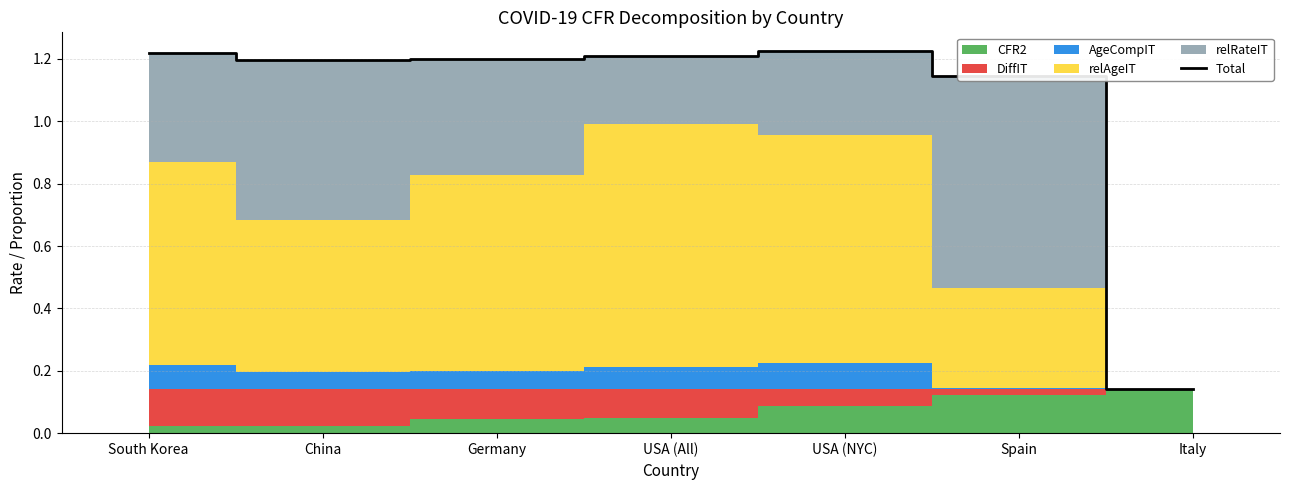

What is the label of the 4th point from the left?

USA (All)